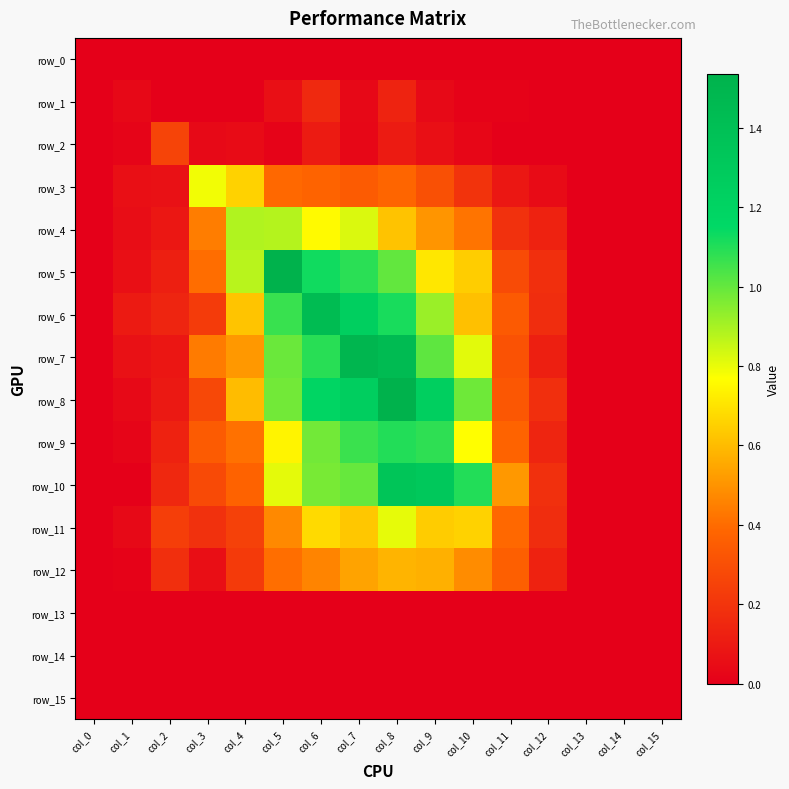

The value of row_15 at col_13 is 0.0. True or false?

True